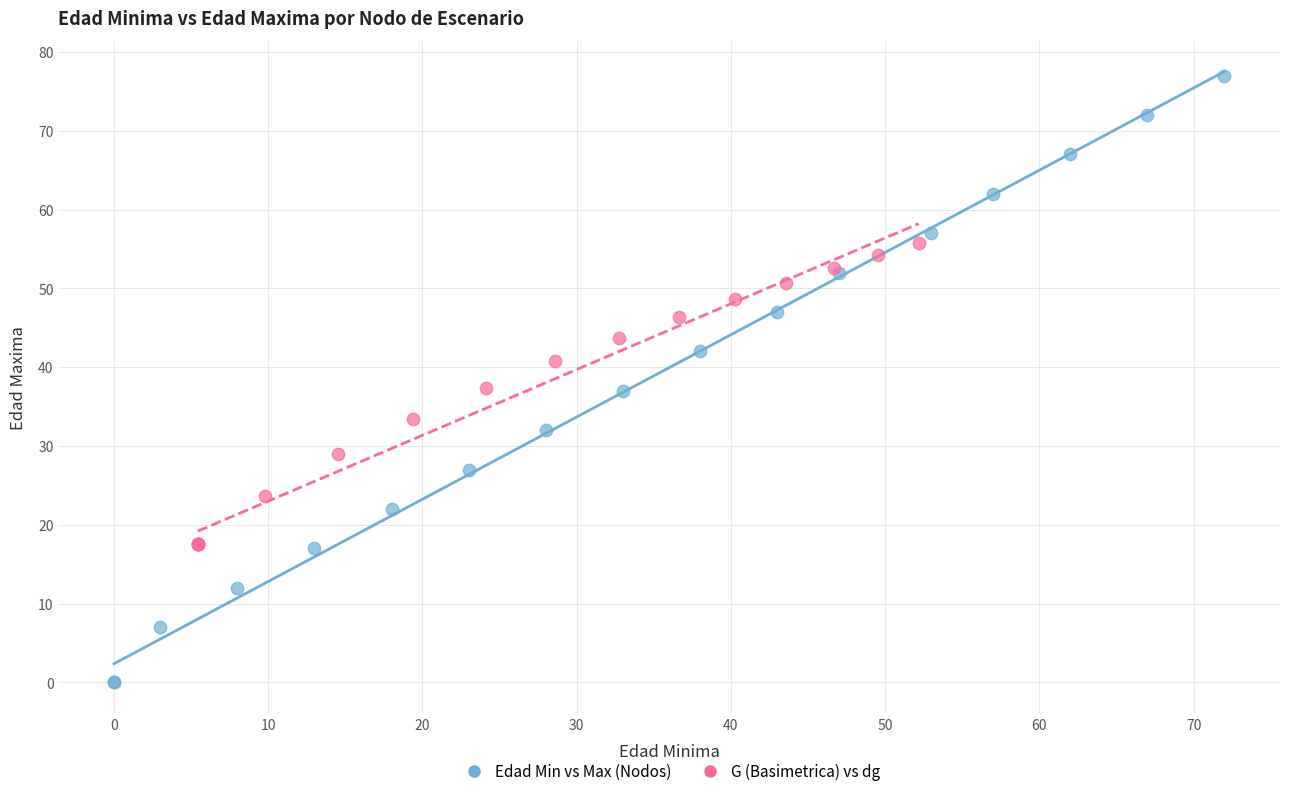

Which series contains the lowest Y value?

Edad Min vs Max (Nodos)